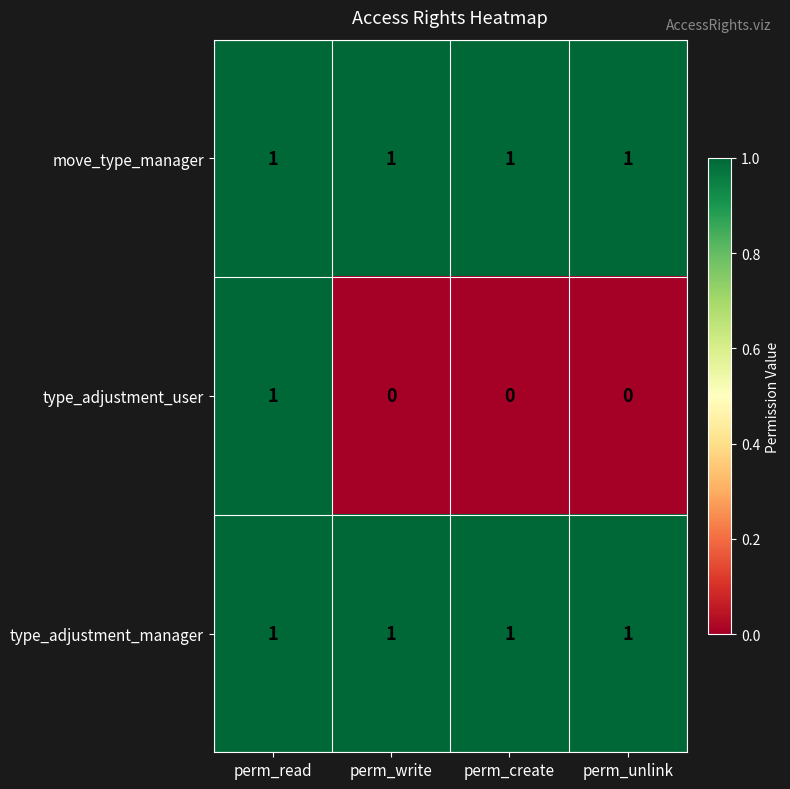

Reading left to right, transcribe all the data shown in this chart.

move_type_manager: perm_read=1	perm_write=1	perm_create=1	perm_unlink=1
type_adjustment_user: perm_read=1	perm_write=0	perm_create=0	perm_unlink=0
type_adjustment_manager: perm_read=1	perm_write=1	perm_create=1	perm_unlink=1